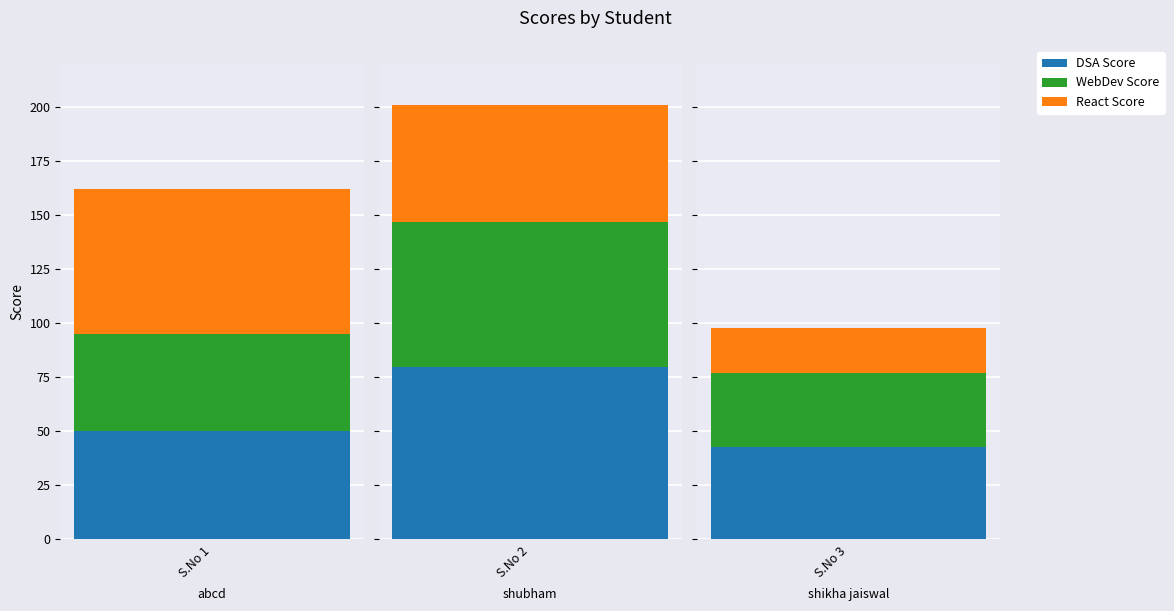

What is the average value of the WebDev Score series?

49